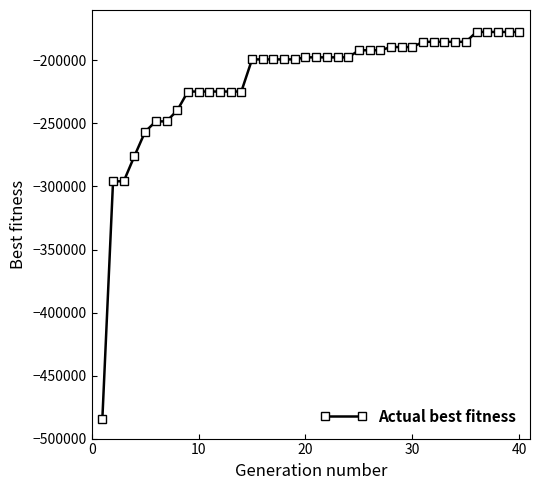

What is the maximum value shown in the chart?

-177423